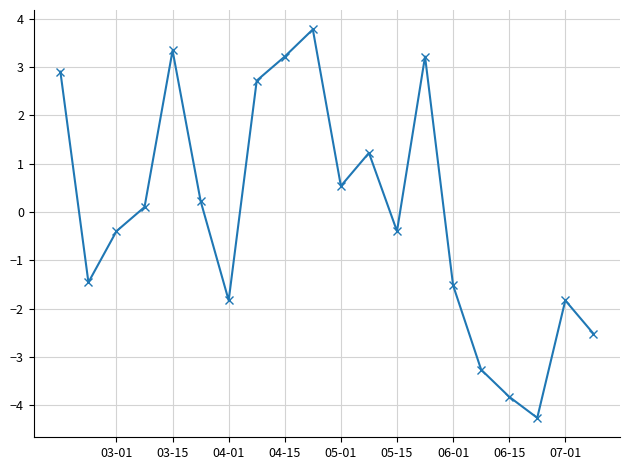

What is the smallest value displayed?

-4.3